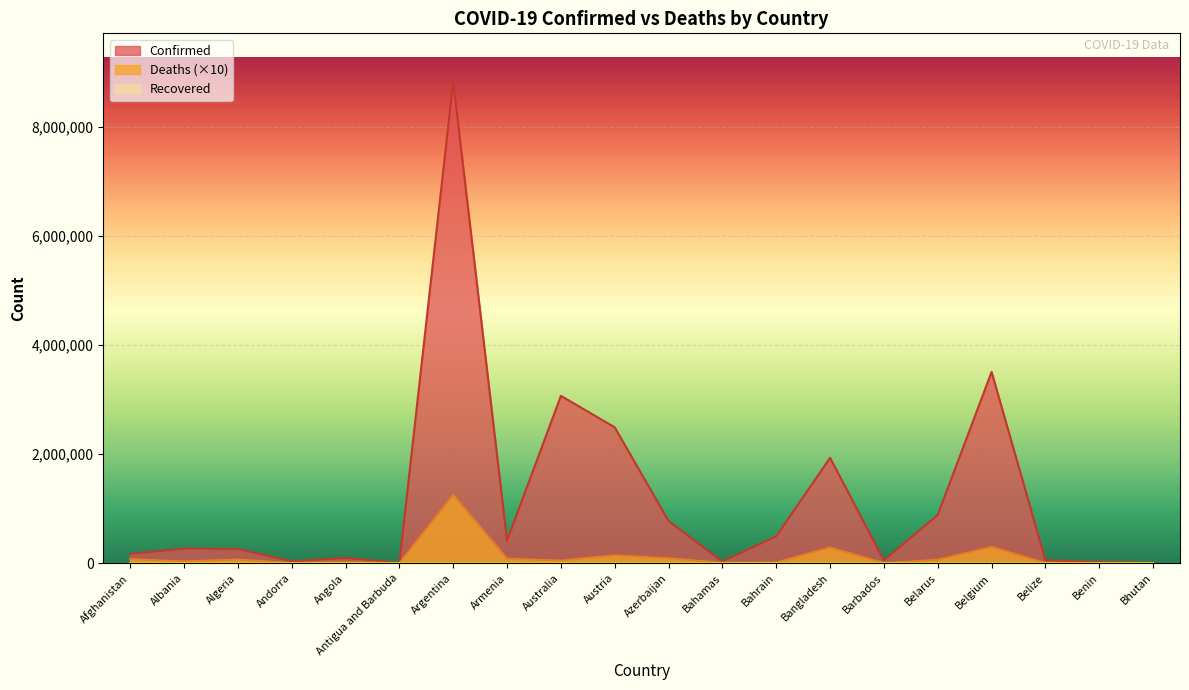

Is it true that Confirmed equals 775432 at Azerbaijan?

True